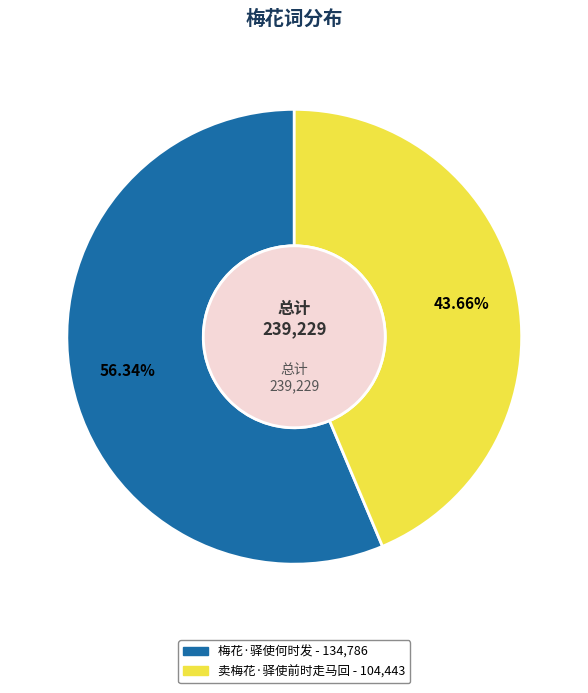

Which slice is the smallest?

卖梅花·驿使前时走马回